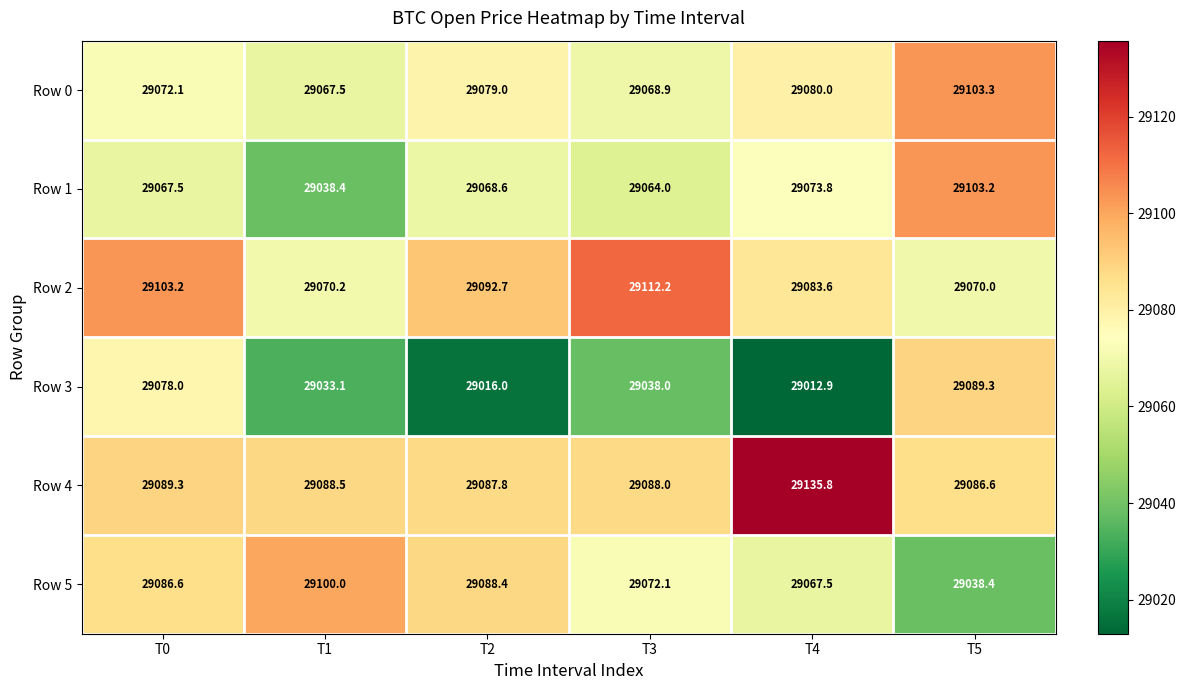

Rank the series at T1 from highest to lowest value.

Row 5, Row 4, Row 2, Row 0, Row 1, Row 3